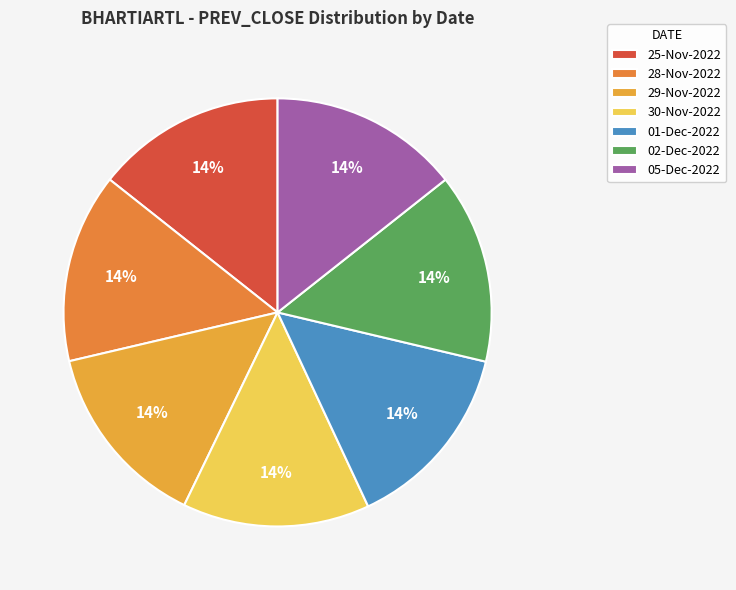

Does 25-Nov-2022 represent more than half of the total?

No